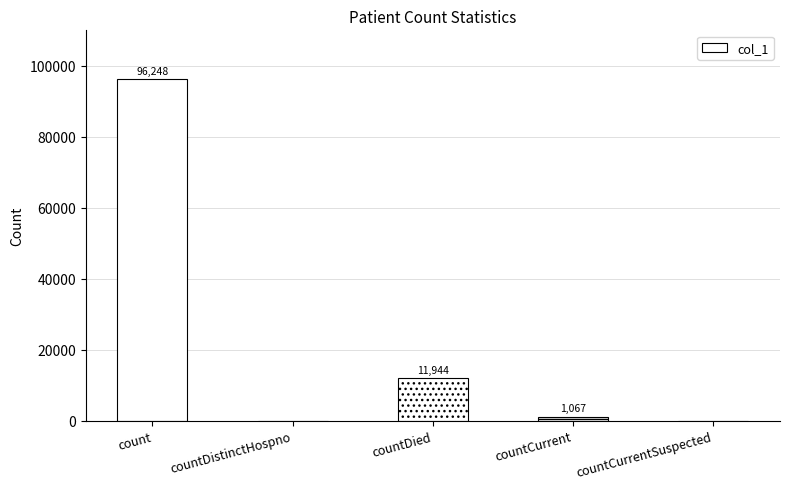

What is the greatest value displayed?

96248